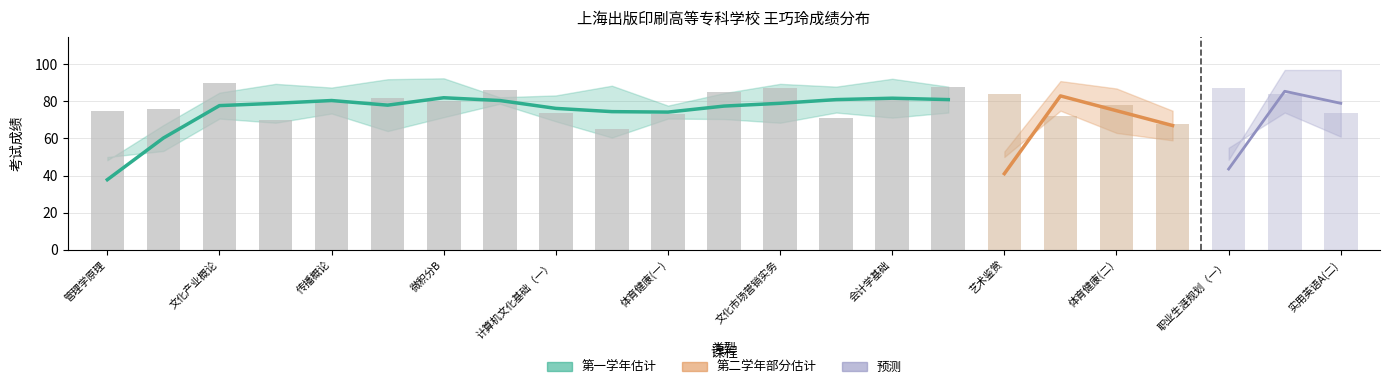

The value of 第一学年成绩 at 计算机文化基础（一） is 74.0. True or false?

True